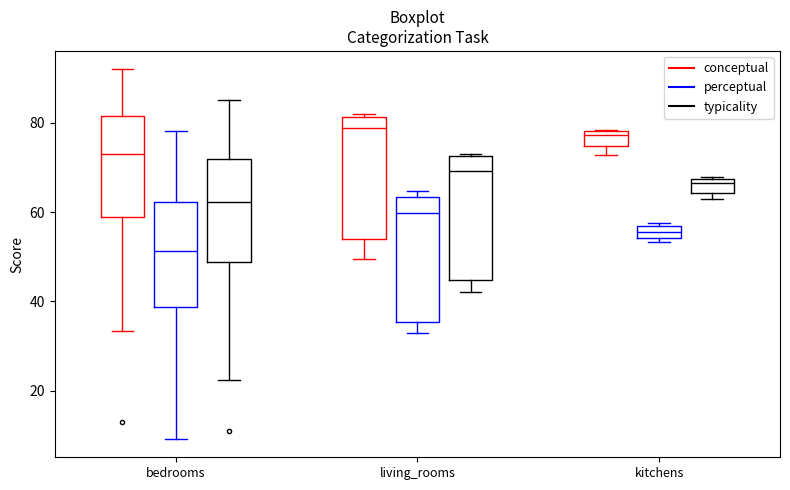

Which box has the lowest median line?

bedrooms (perceptual)